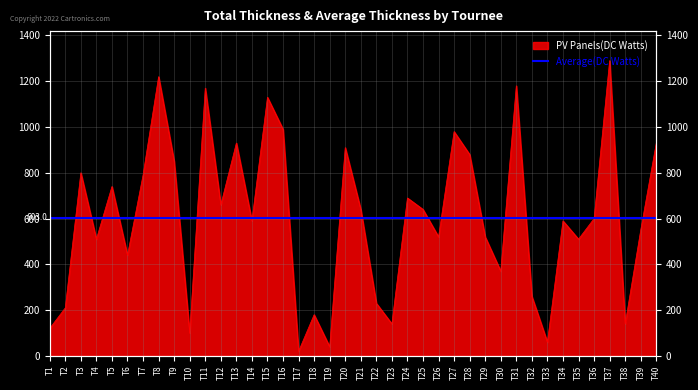

Which label corresponds to the smallest value in the chart?

T17